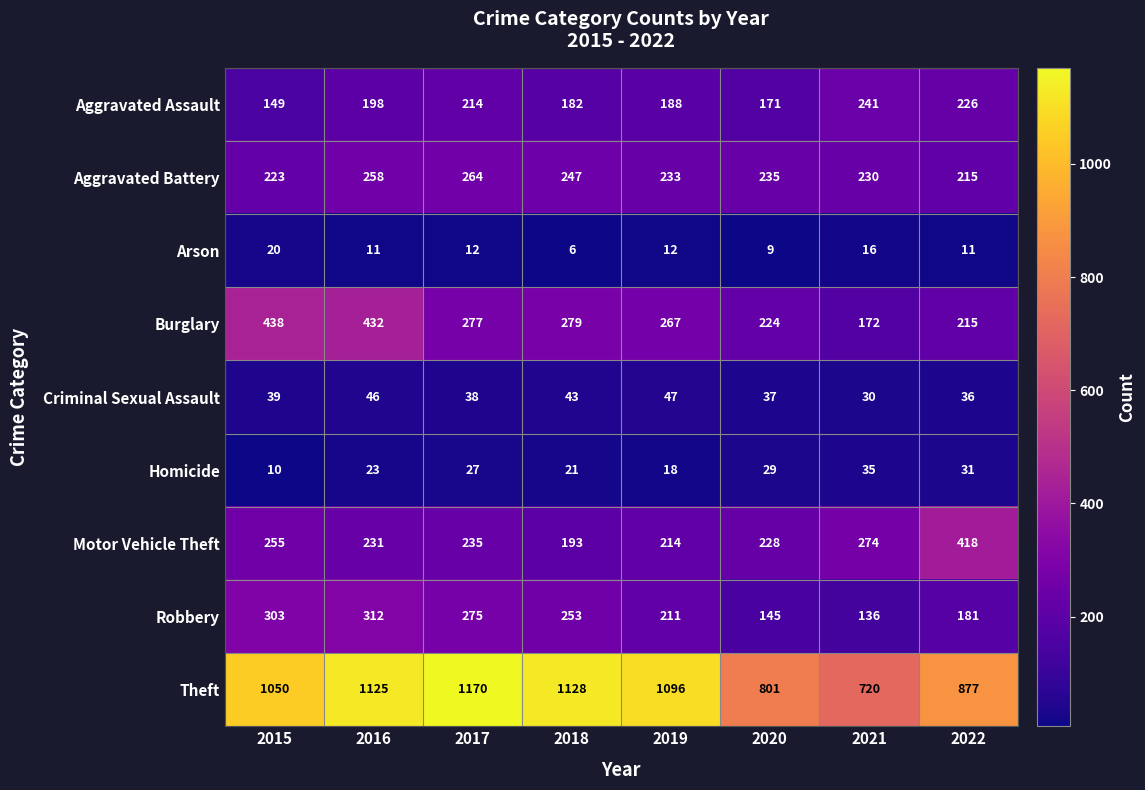

What is the difference between the Theft values at 2021 and 2015?

330